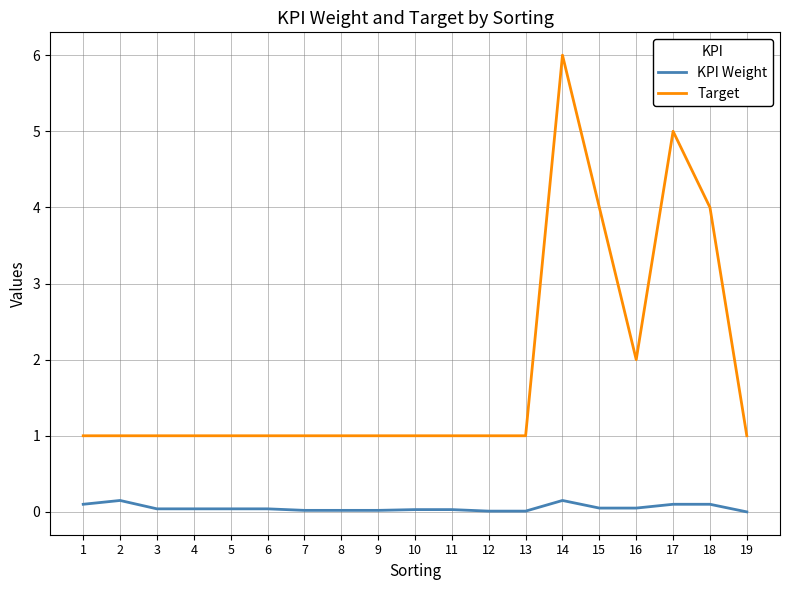

At how many categories does at least one series exceed 3?

4